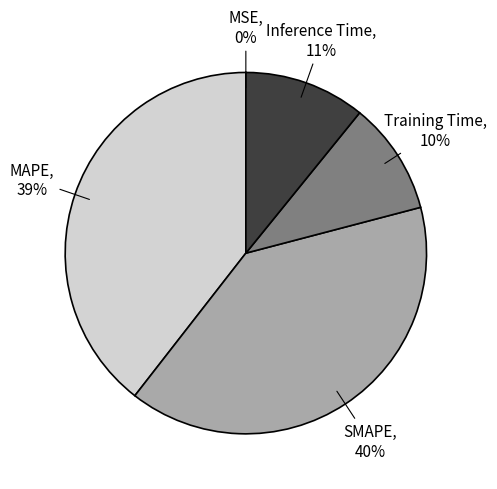

To the nearest percent, what is the average slice percentage?

20%